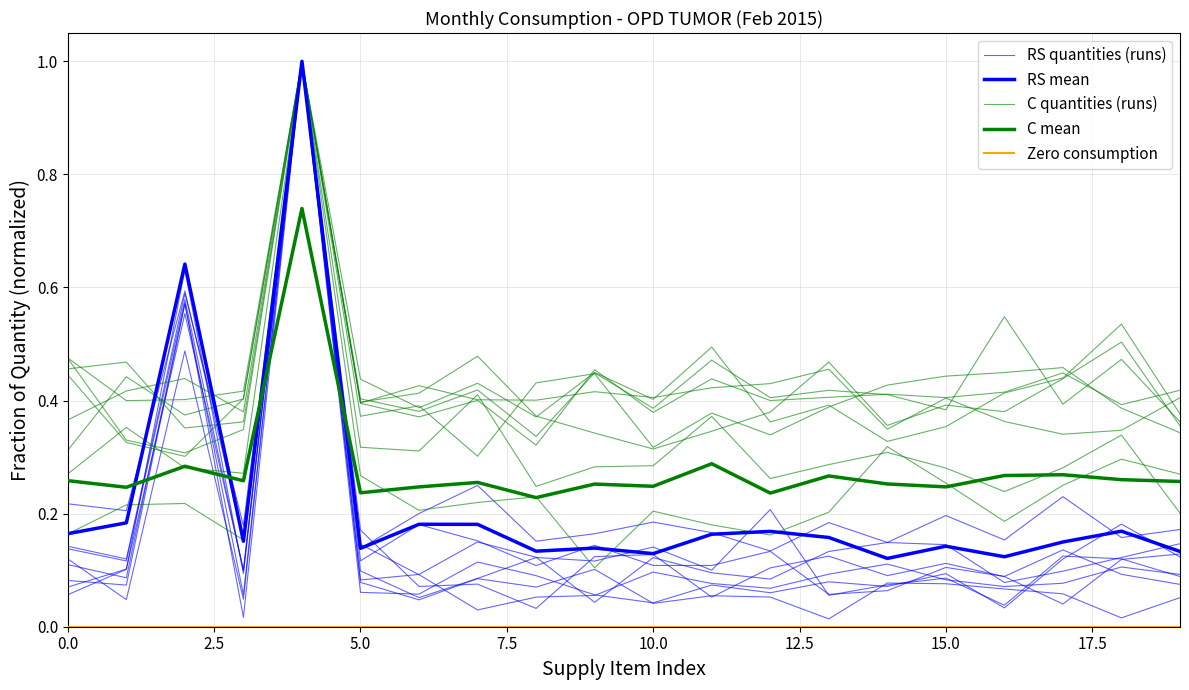

What is the approximate value of C quantities (runs) at 9?

0.3